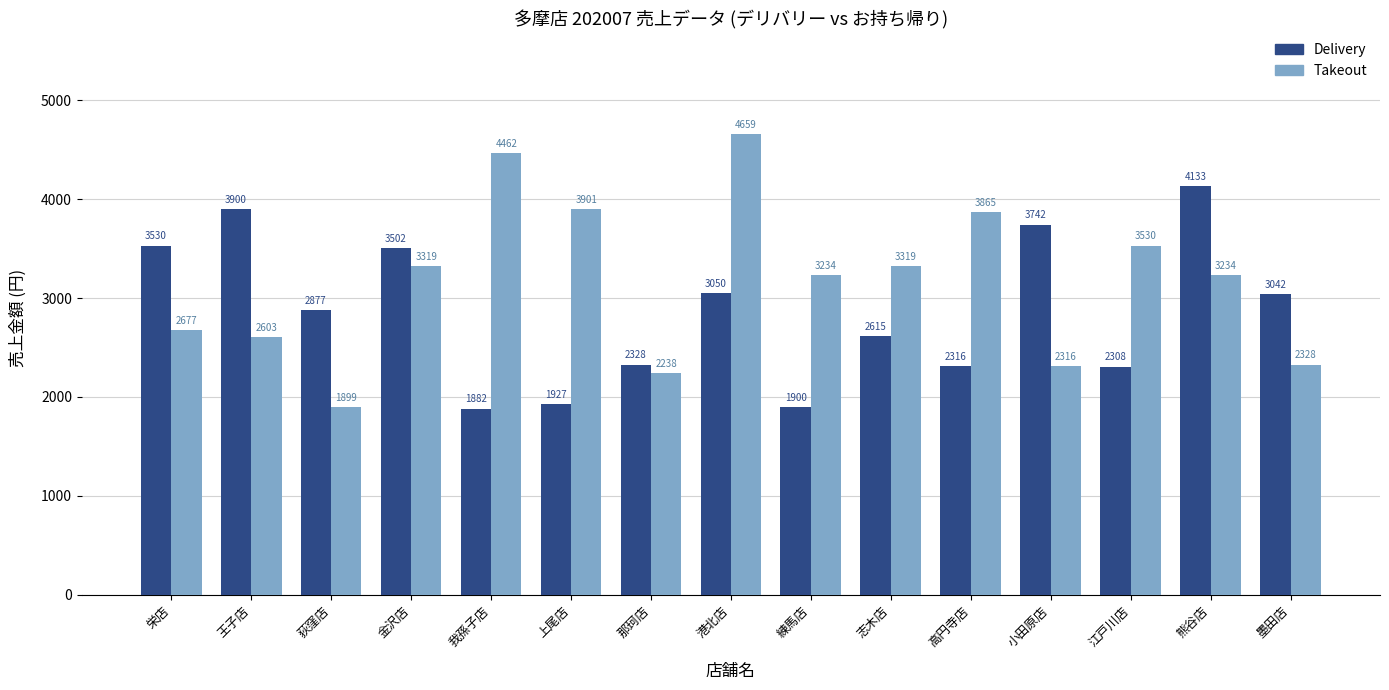

At which label is Delivery closest to 3007?

墨田店